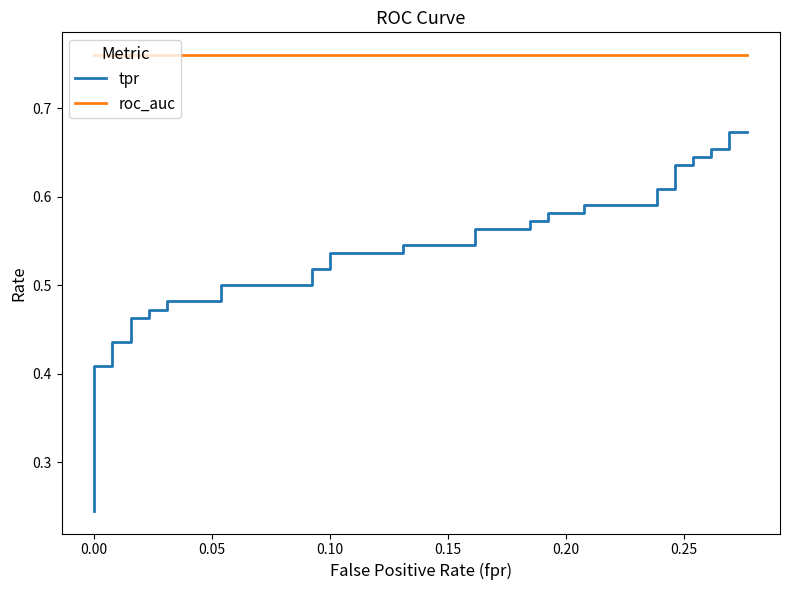

The value of roc_auc at 27 is 0.4. True or false?

False